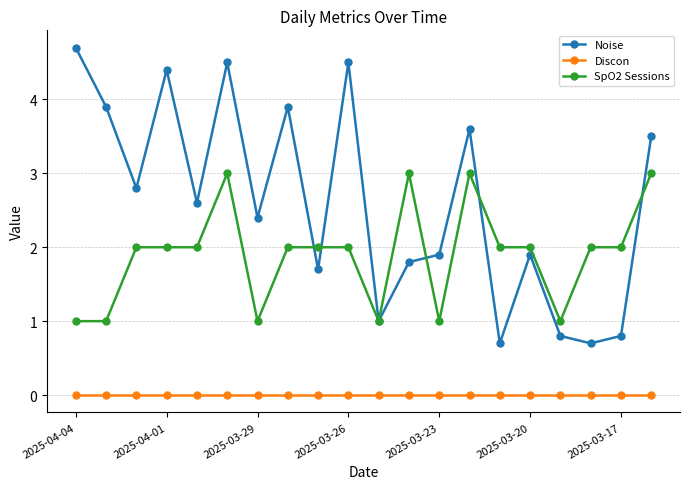

Which series has the largest range (max minus min)?

Noise